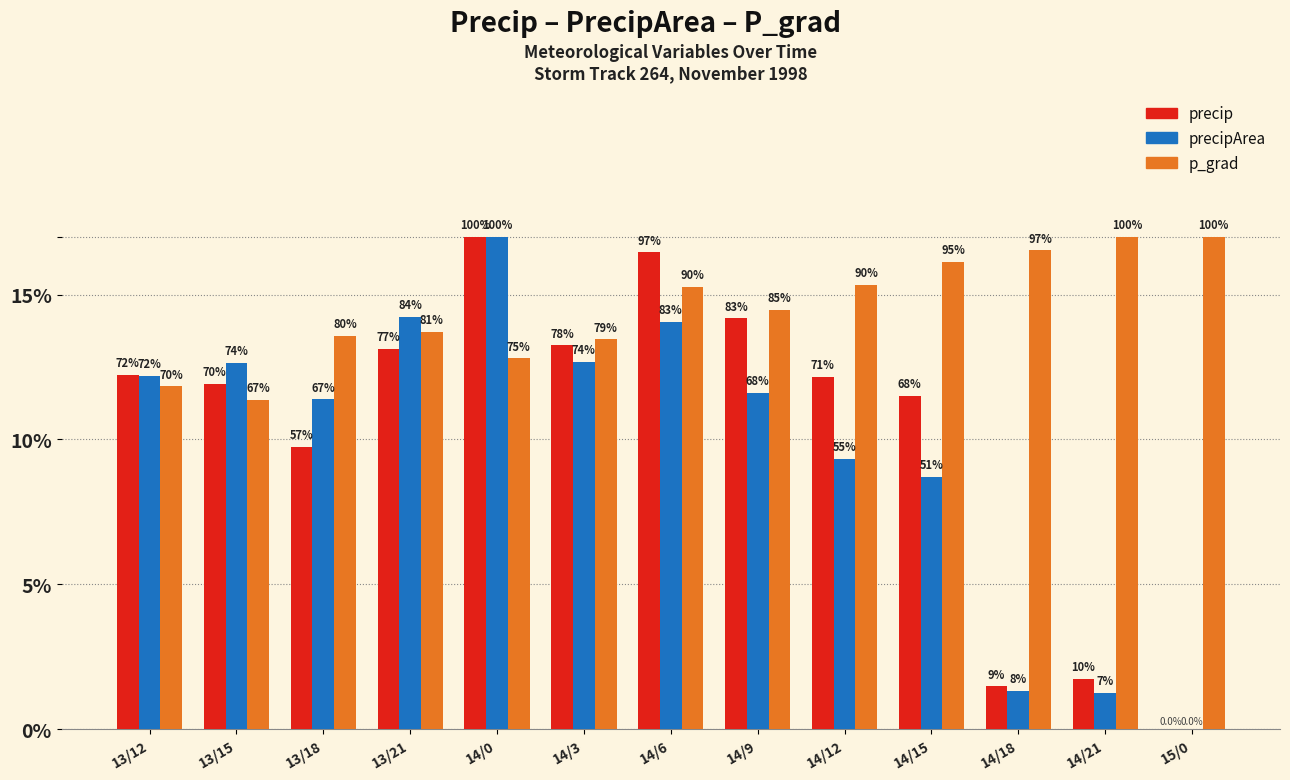

What are all the series names shown in the legend?

precip, precipArea, p_grad